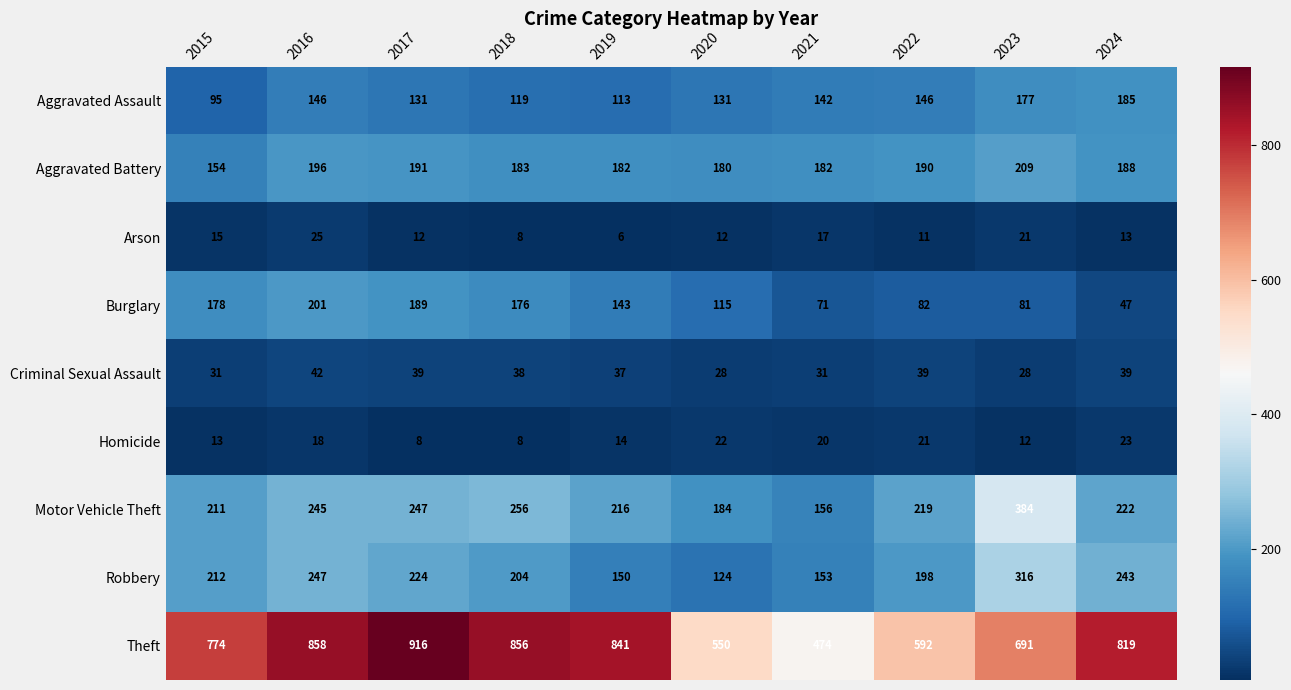

Which category has the highest value in the Criminal Sexual Assault series?

2016